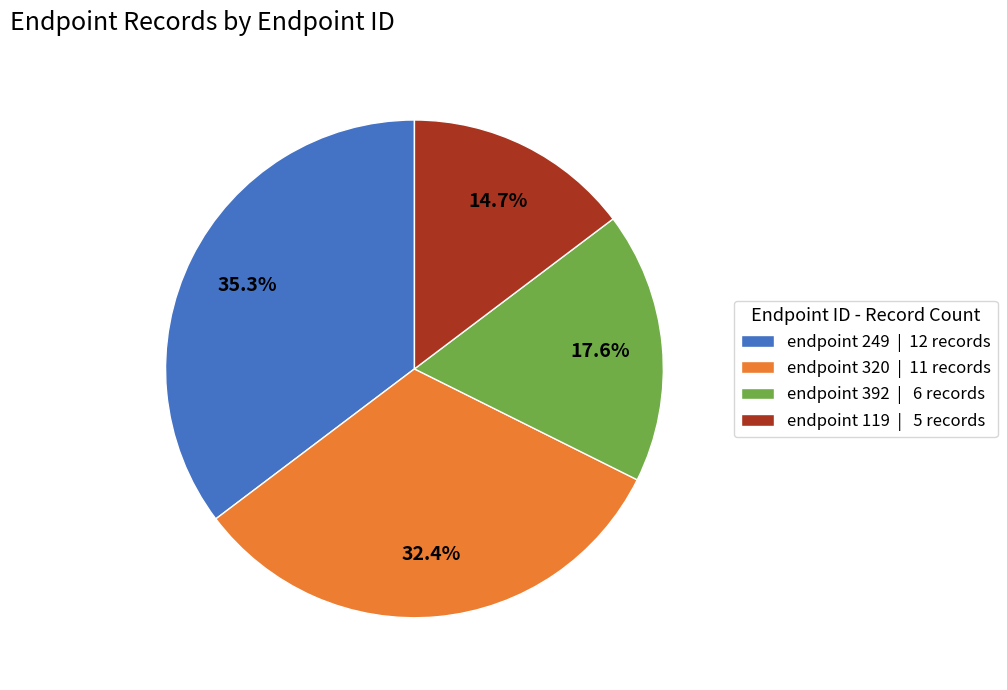

Does endpoint 320 represent more than half of the total?

No